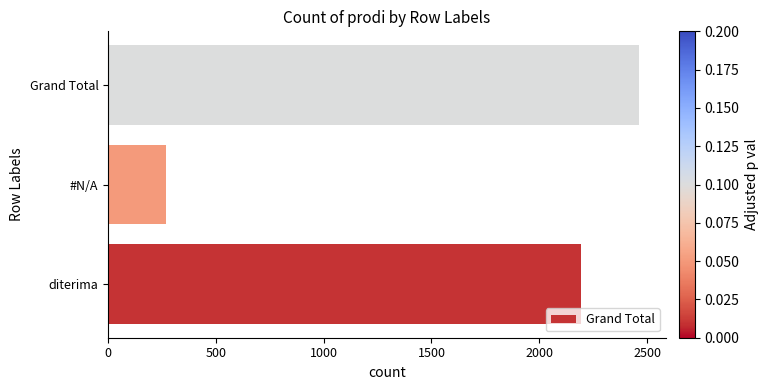

What is the change in value from diterima to Grand Total?

+268